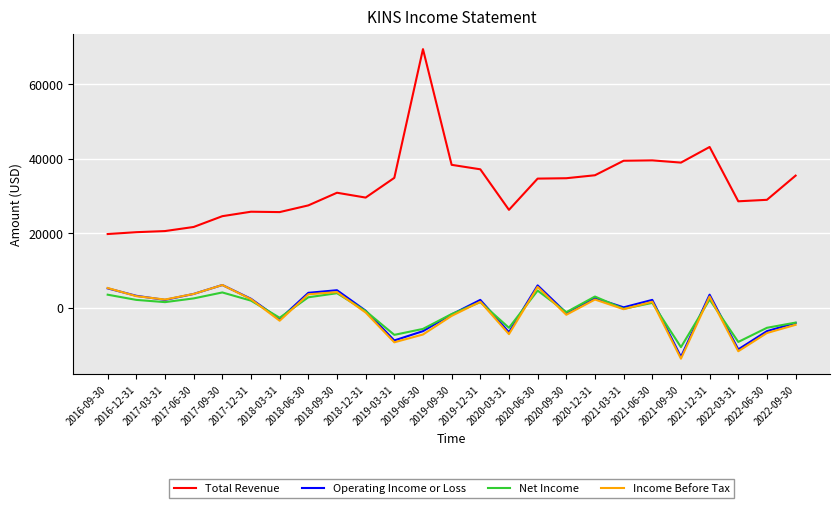

Which category has the lowest value across all series?

2021-09-30